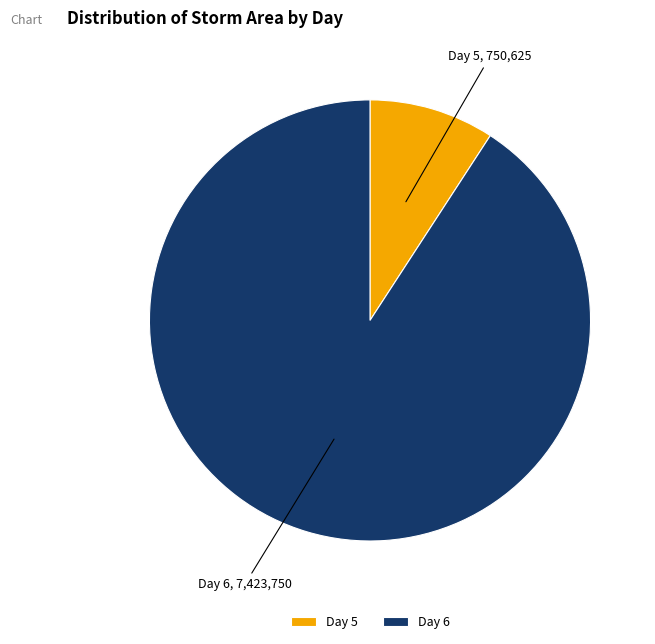

What is the majority slice?

Day 6